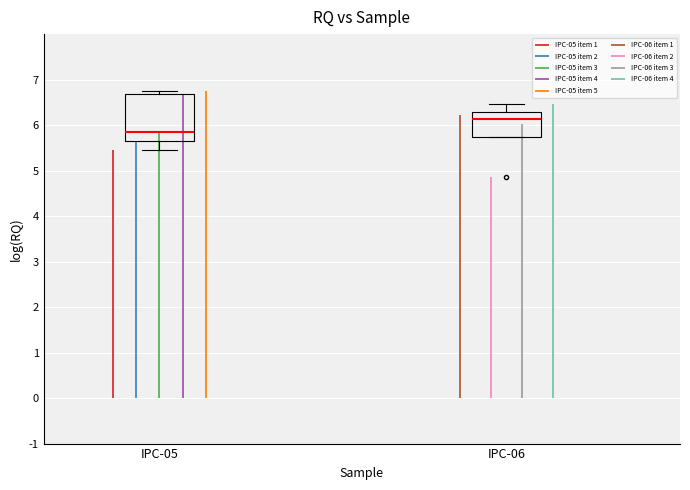

Which box has the highest median line?

IPC-06